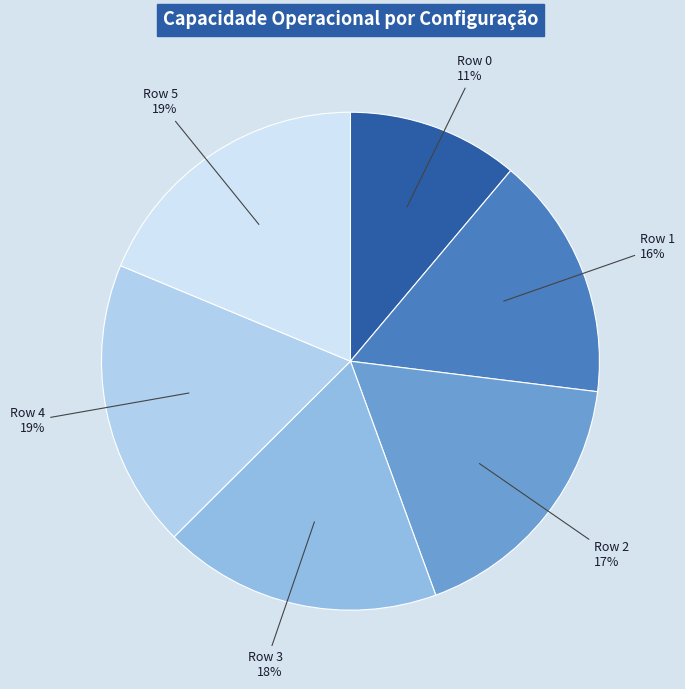

Which slice is the largest?

Row 4